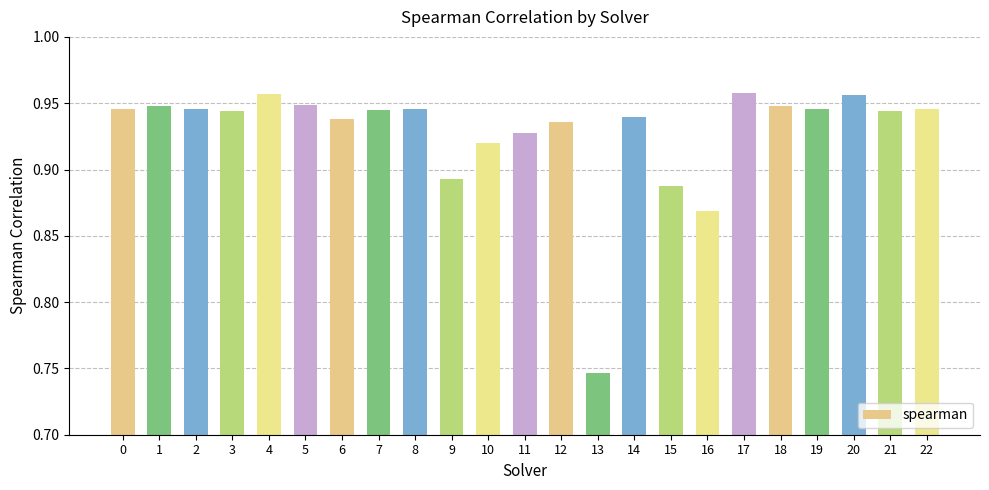

Which label corresponds to the smallest value in the chart?

13